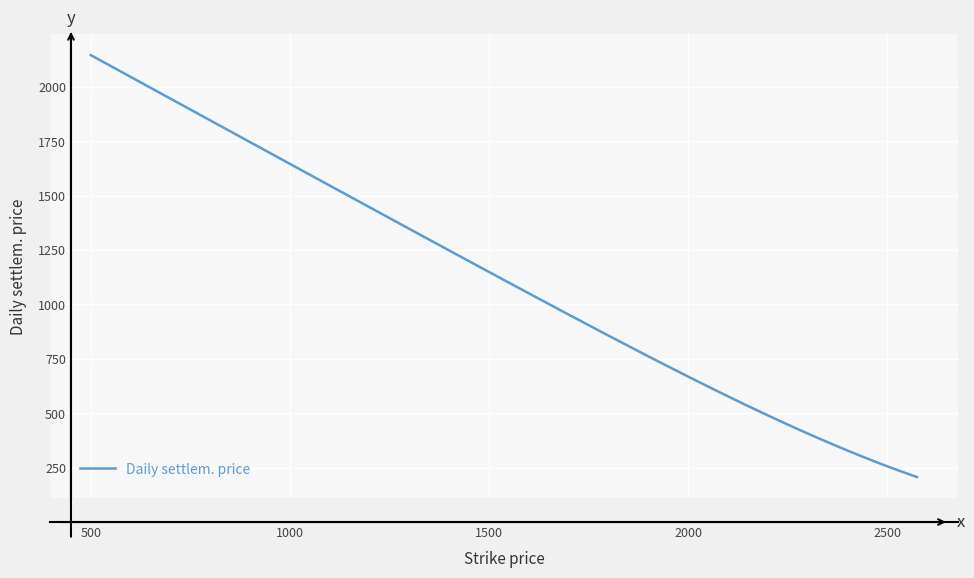

What is the greatest value displayed?

2144.9